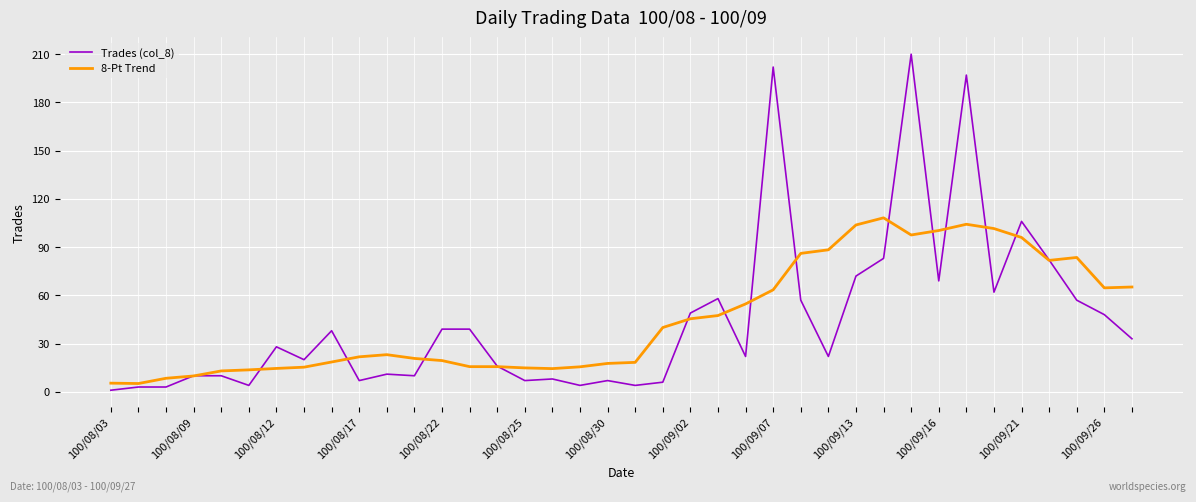

What is the maximum value for 8-Pt Trend?

108.2